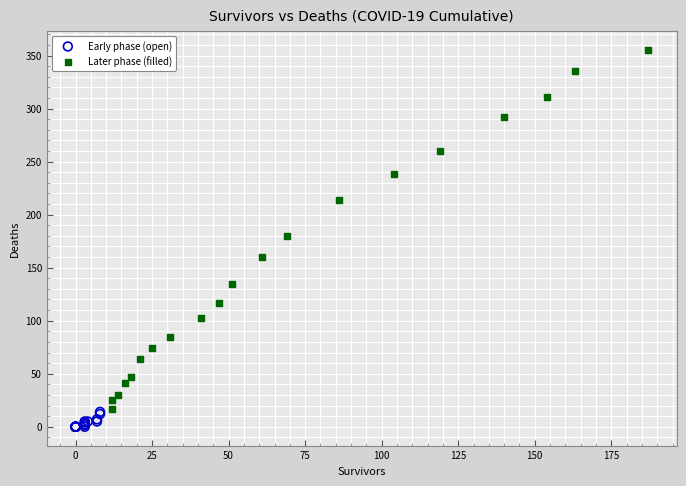

Which series has the widest spread of Y values?

Later phase (filled)